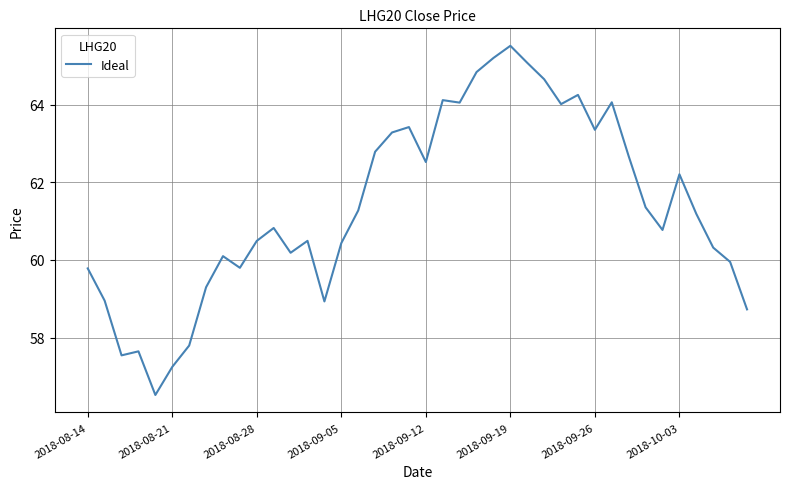

What is the difference between the maximum and minimum values?

9.0